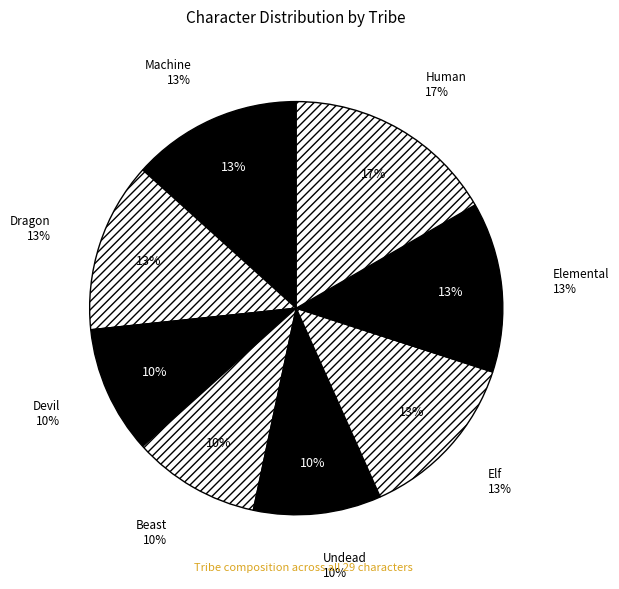

What is the total percentage of Elemental and Devil?

24.1%